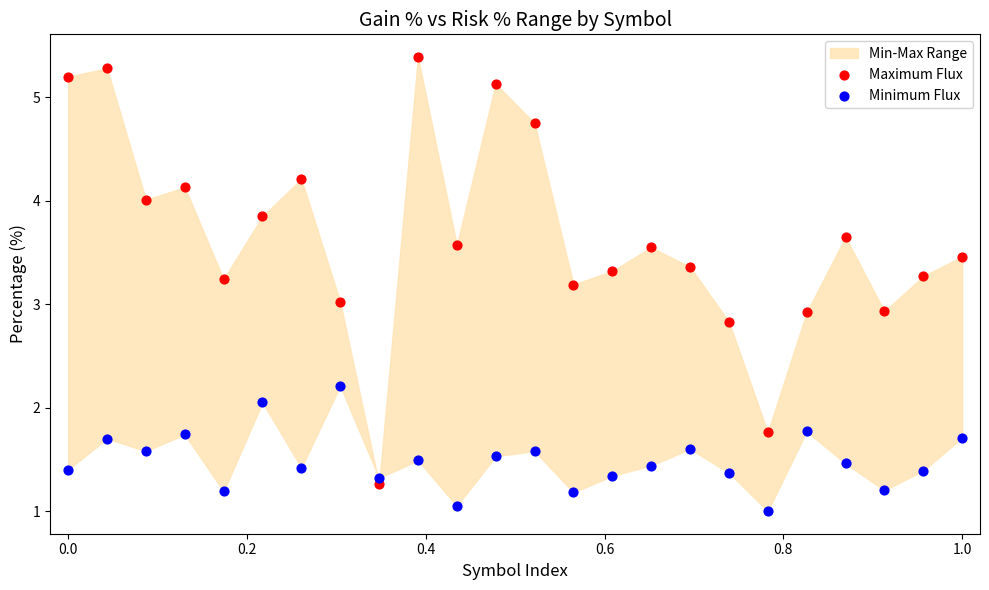

Across all data points, what is the range of Y values (max minus min)?

4.4